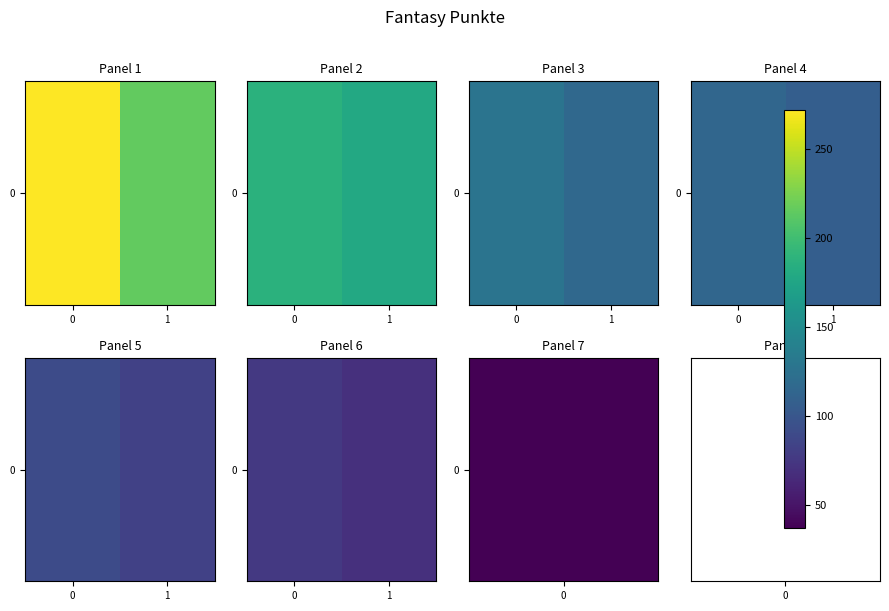

Reading left to right, transcribe all the data shown in this chart.

76	70